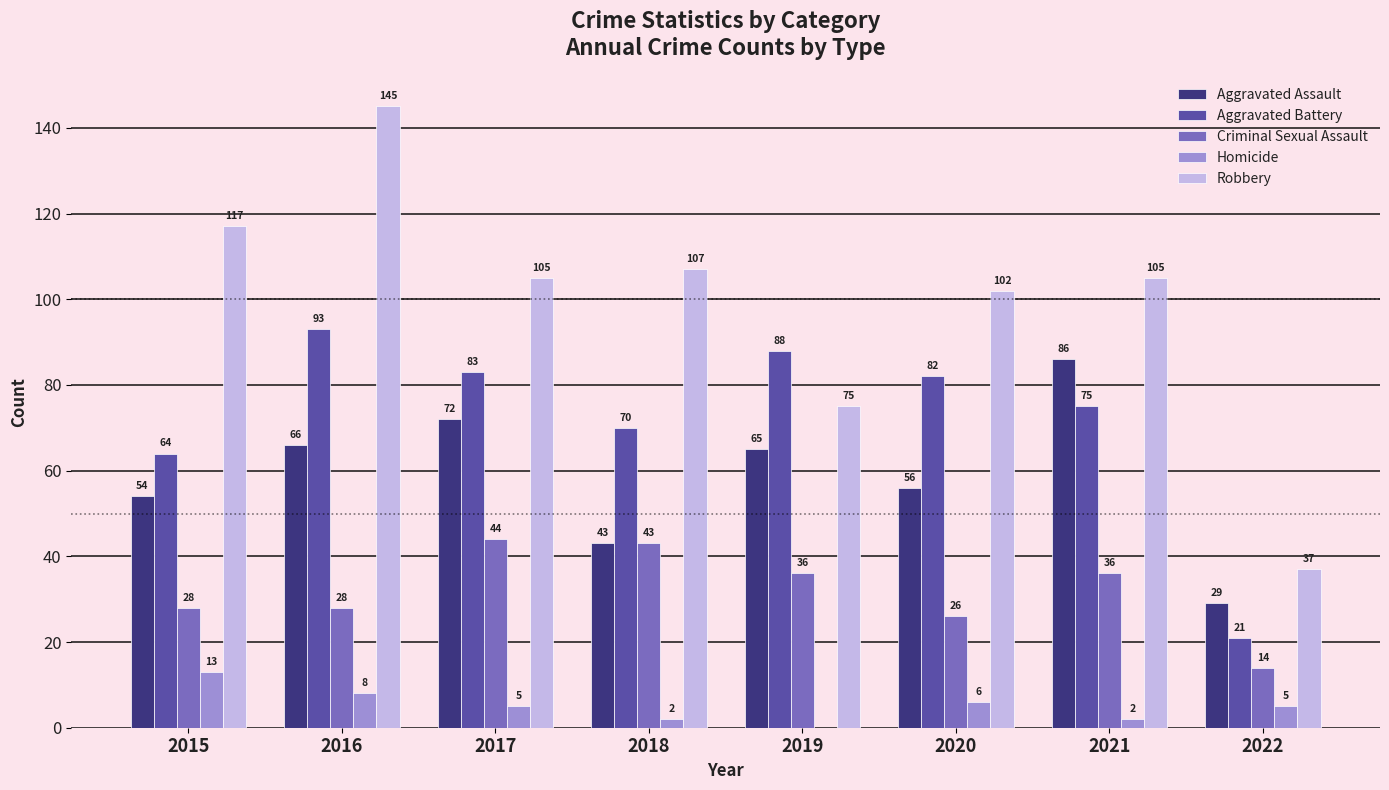

Which category has the highest value across all series?

2016